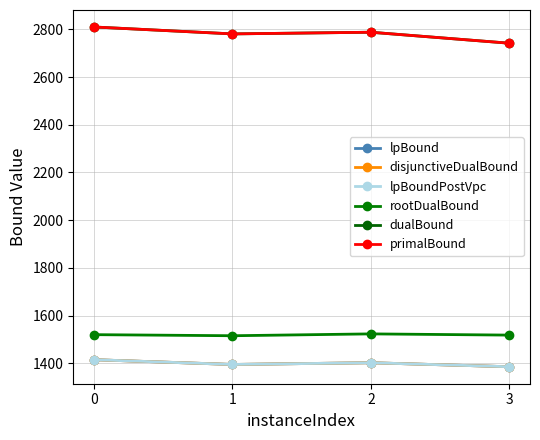

Count the lpBoundPostVpc values in the range 1395 to 1415.

3